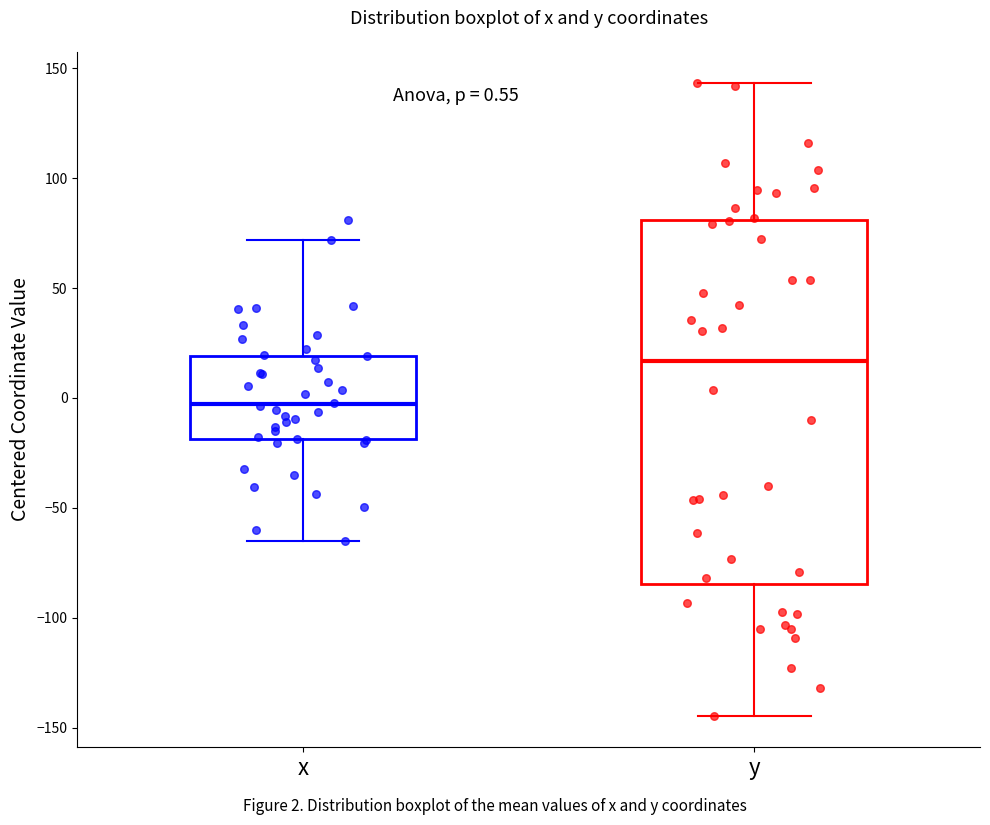

Which box's median line is the lowest?

x